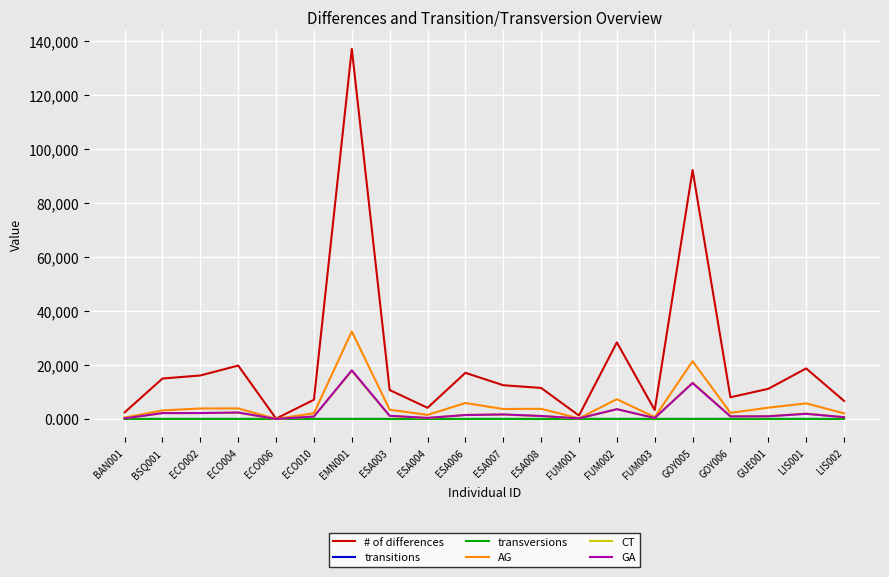

Does the chart display data point markers on the line(s)?

No